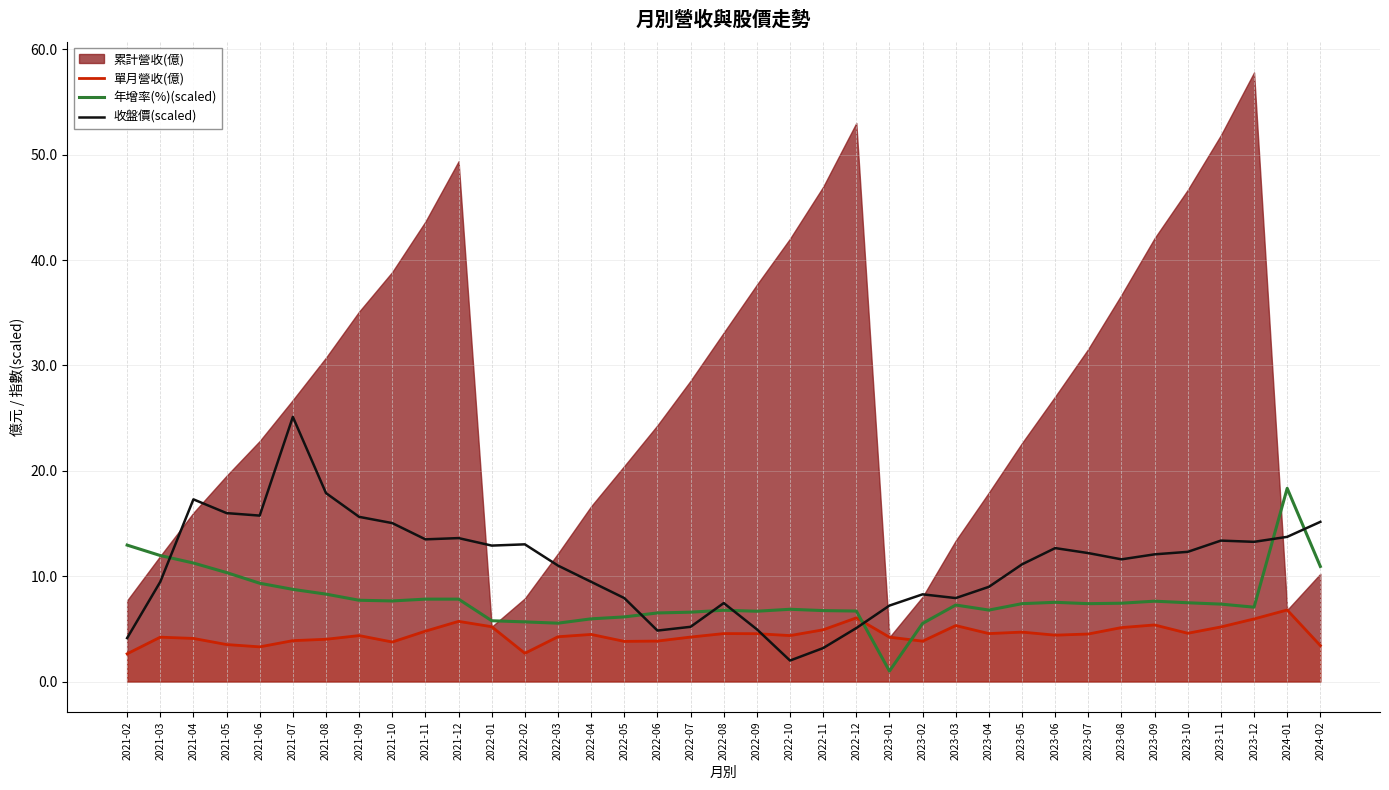

At which category is the sum across all series the highest?

2024-01